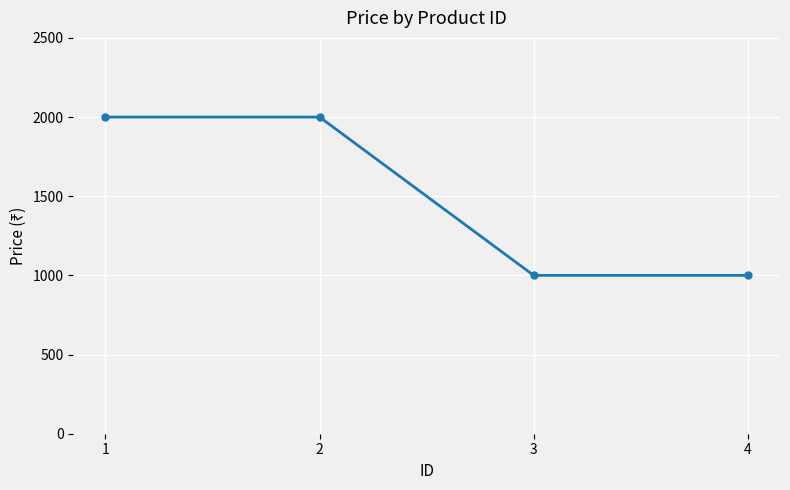

Reading left to right, what are all the values shown in this chart?

2000	2000	1000	1000